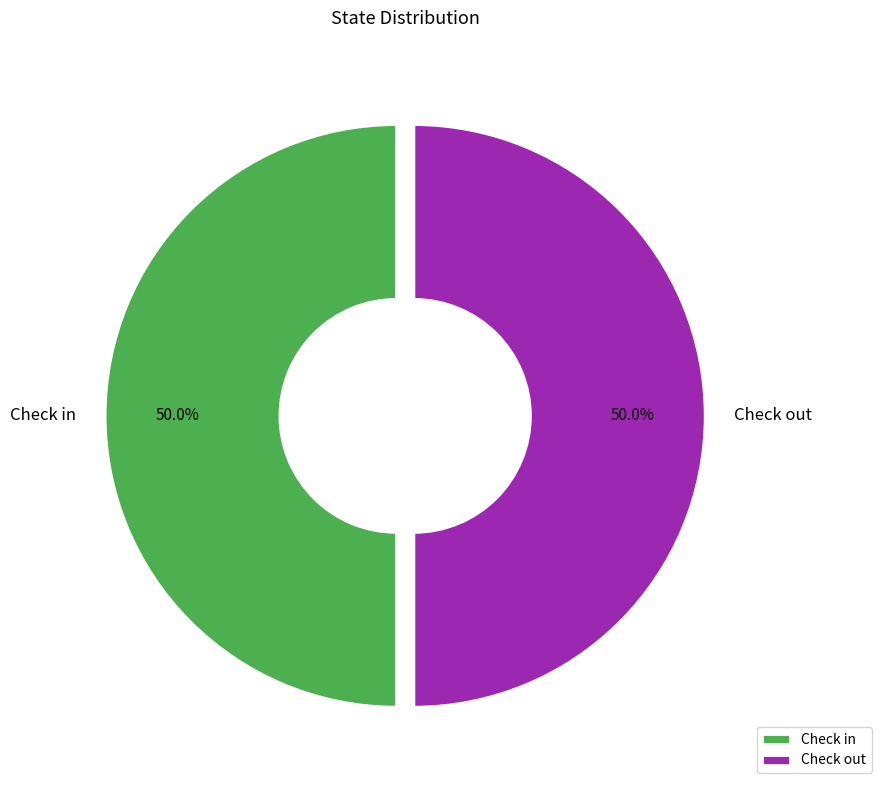

Count the number of slices in the pie.

2